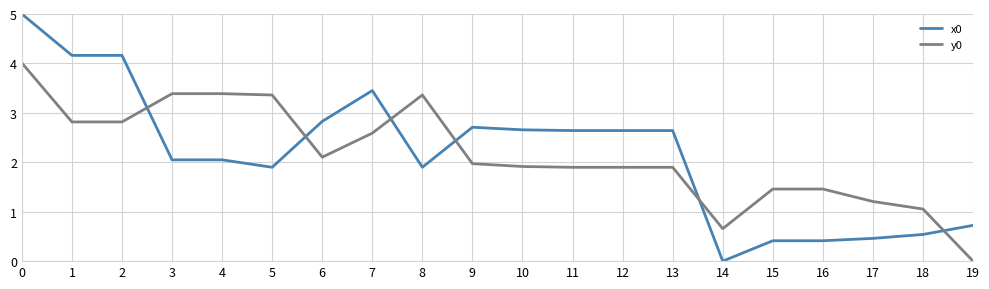

Where is y0 nearest to the value 2?

9